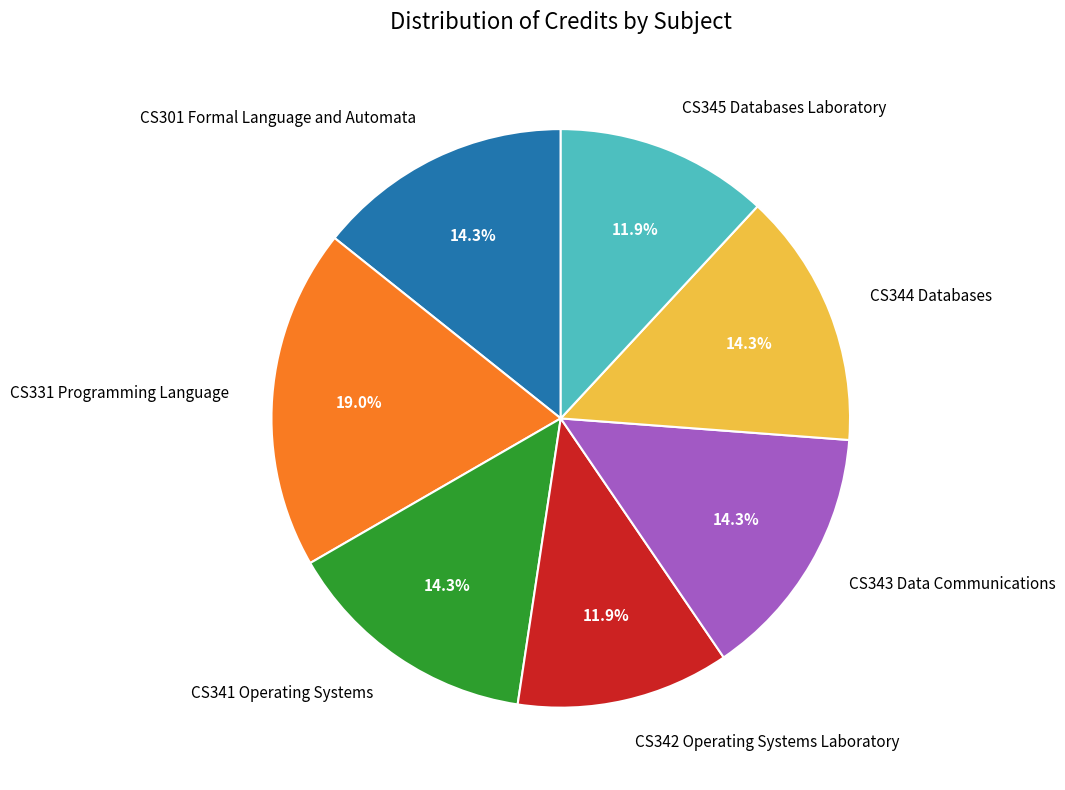

How many segments does this pie chart have?

7